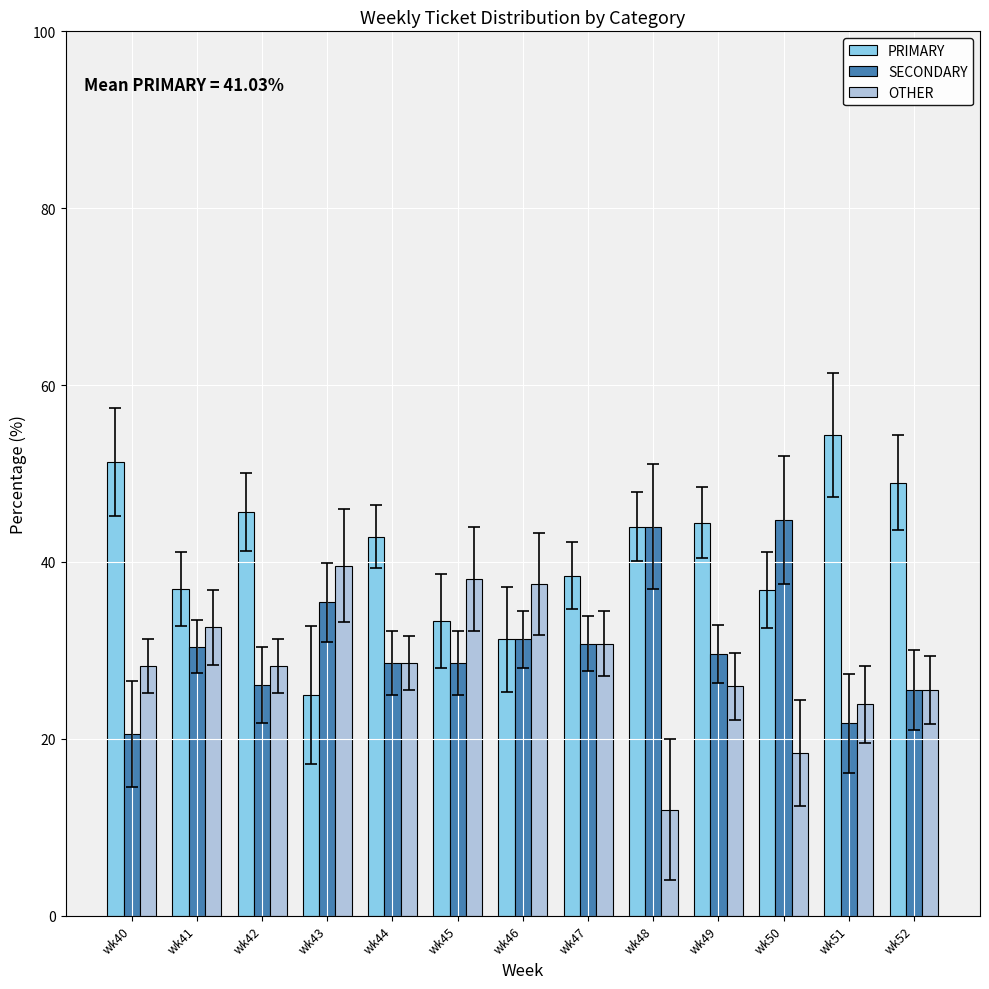

What is the maximum value for SECONDARY?

44.7